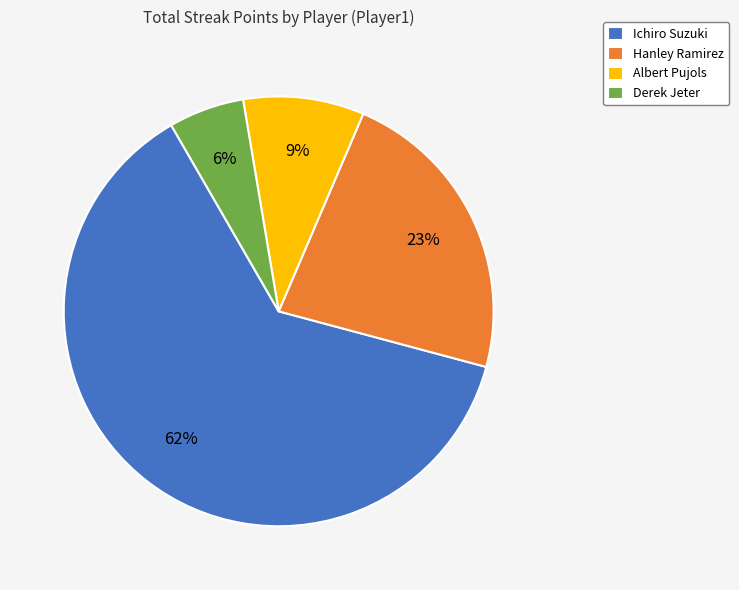

To the nearest percent, what is the combined percentage of Albert Pujols and Hanley Ramirez?

32%